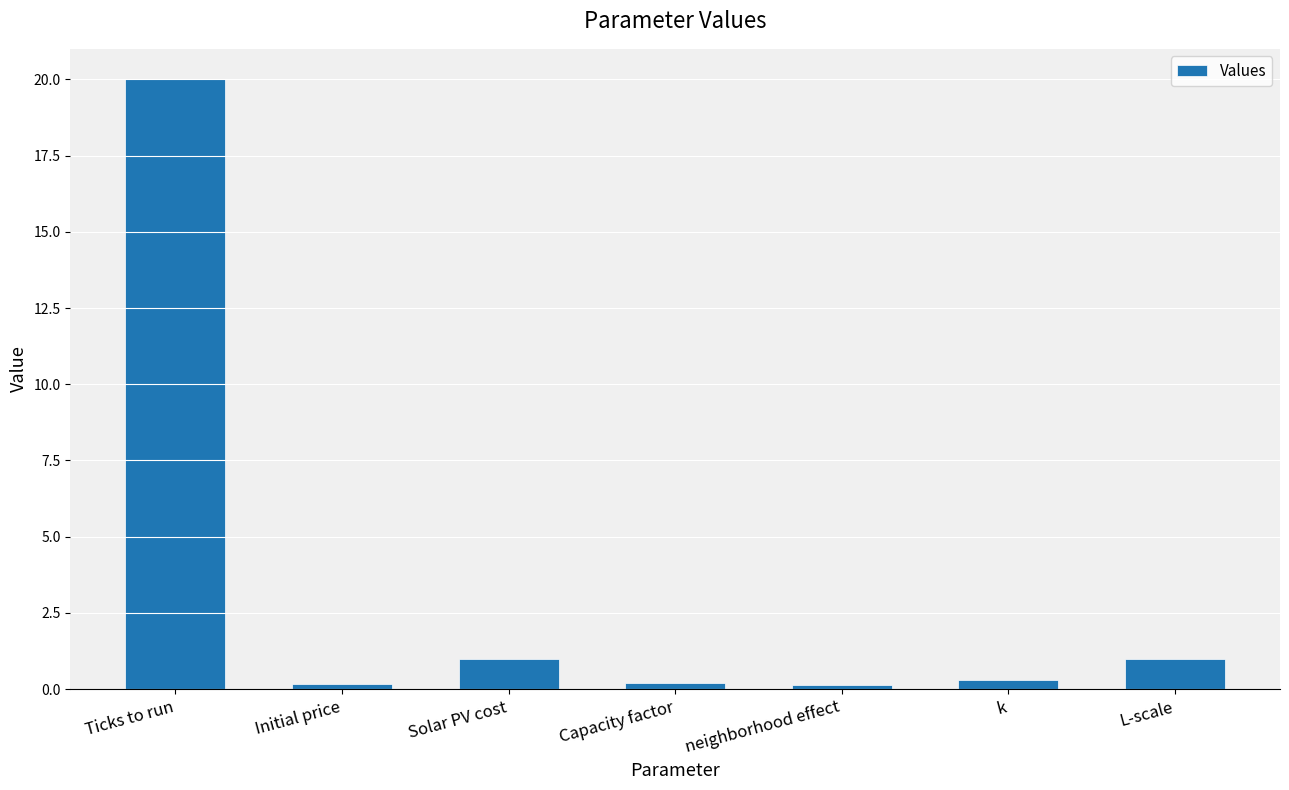

What is the change in value from Solar PV cost to Capacity factor?

-0.8